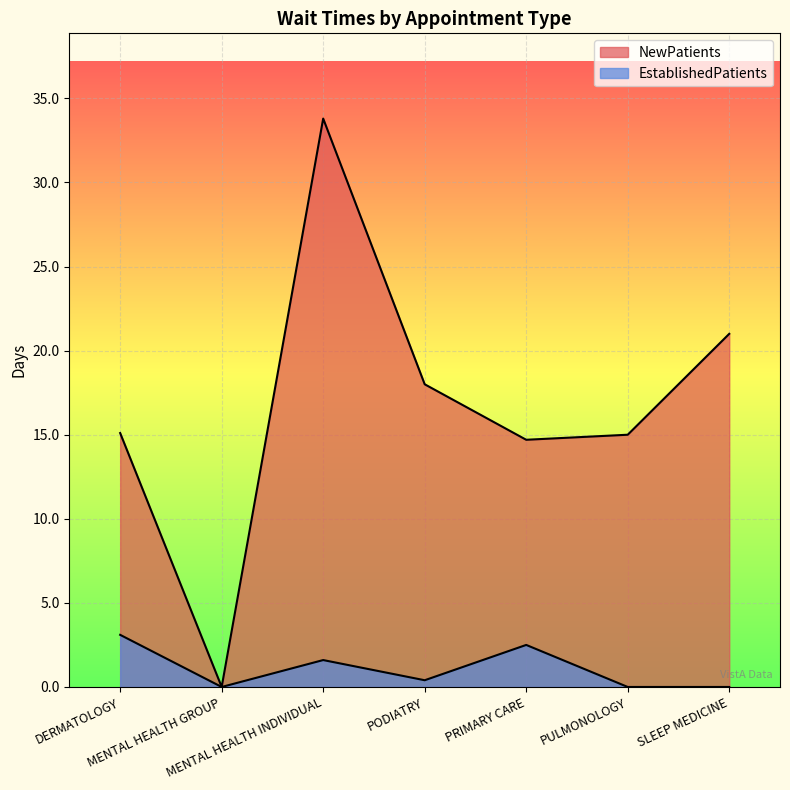

In NewPatients, how many points are higher than both neighbors (excluding endpoints)?

1